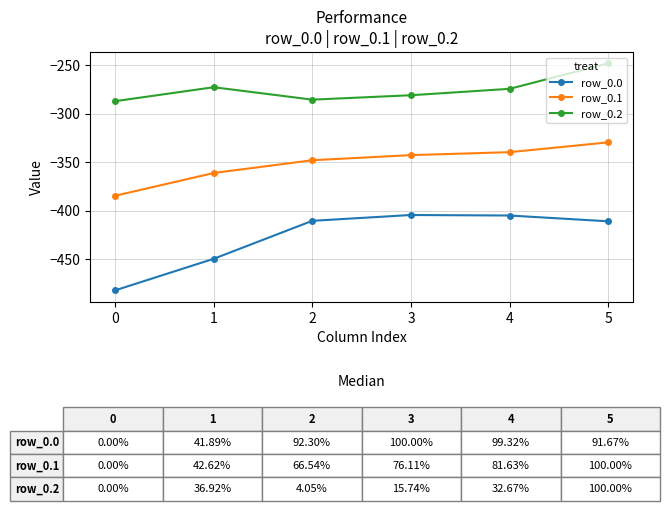

How many interior local peaks does the row_0.0 series have?

1